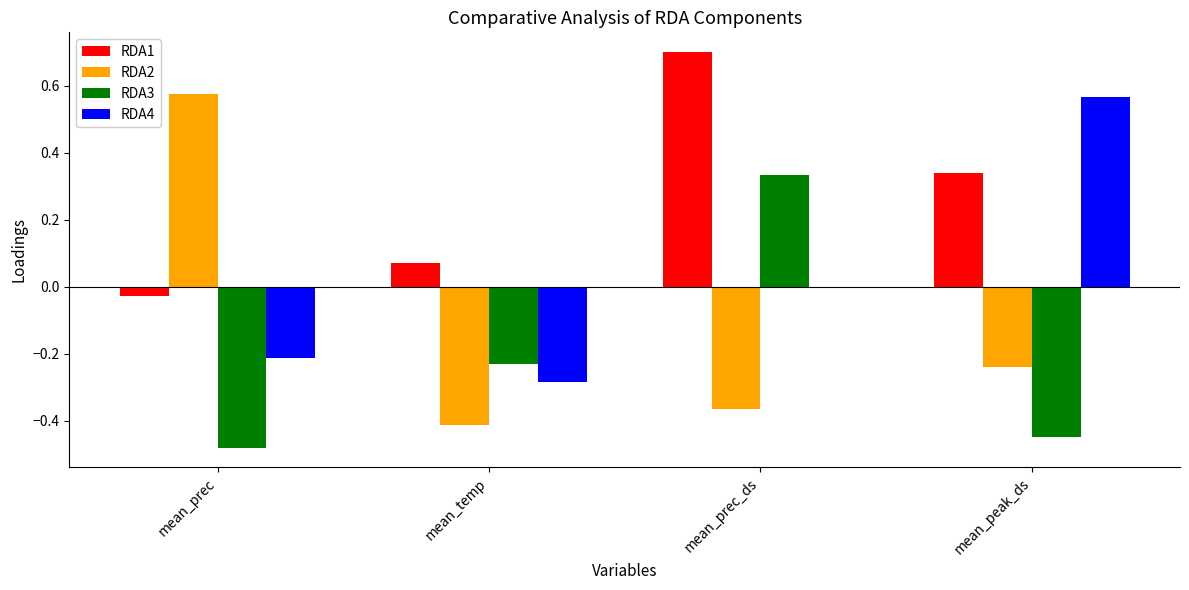

What is the sum of all RDA1 values?

1.1